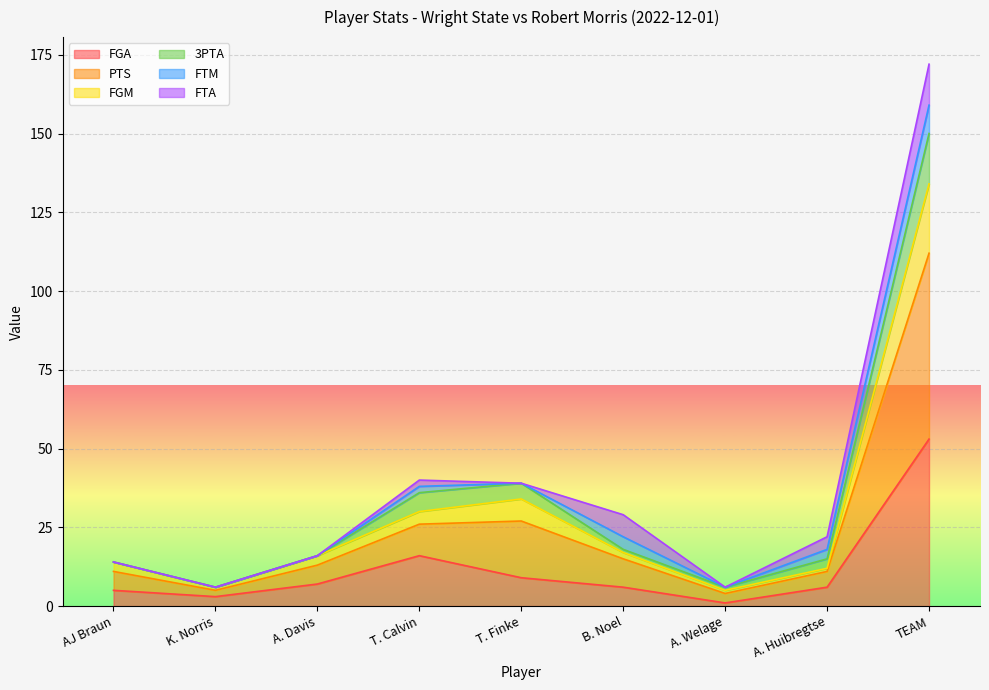

At which category is the sum across all series the highest?

TEAM